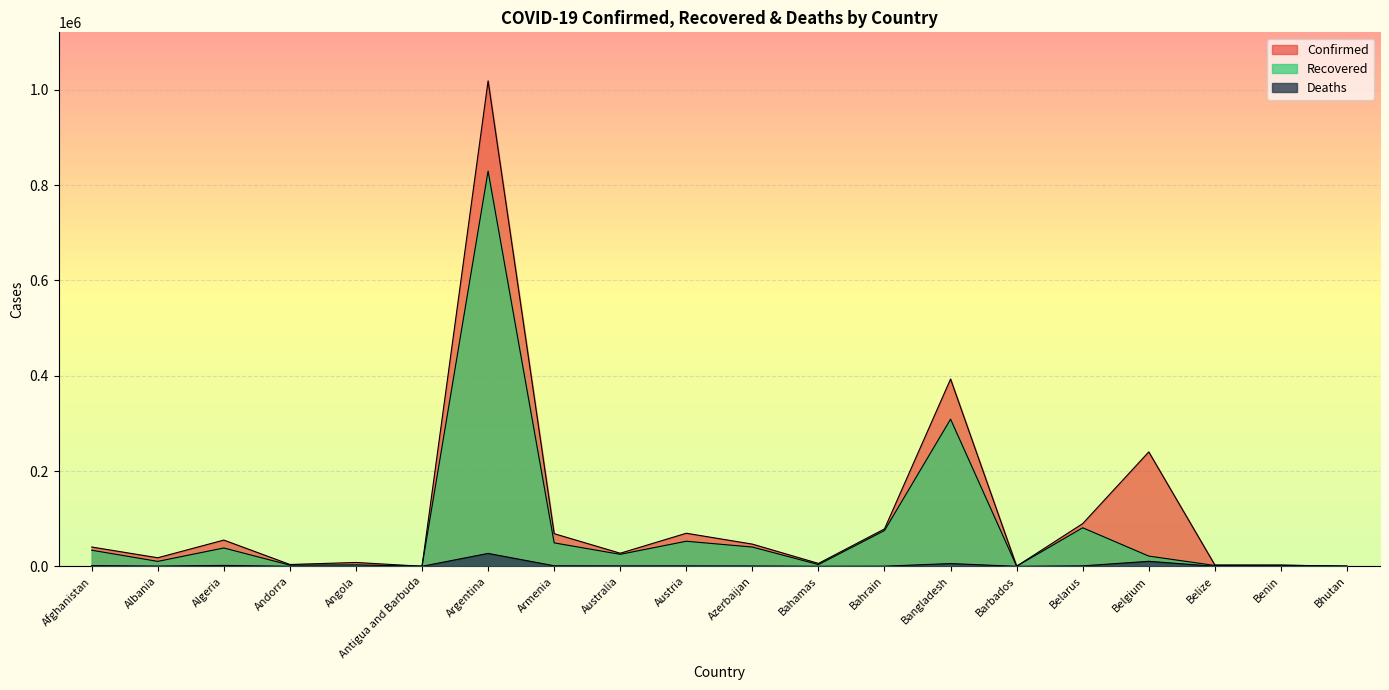

Where does the Recovered series first go above 25147?

Afghanistan